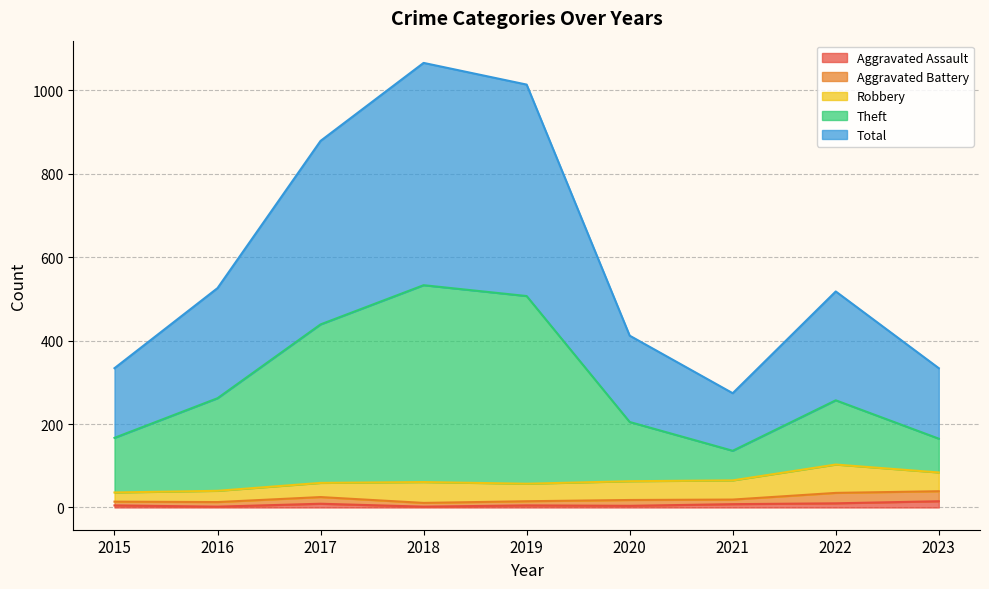

The Theft series shows 136 at 2021. True or false?

True